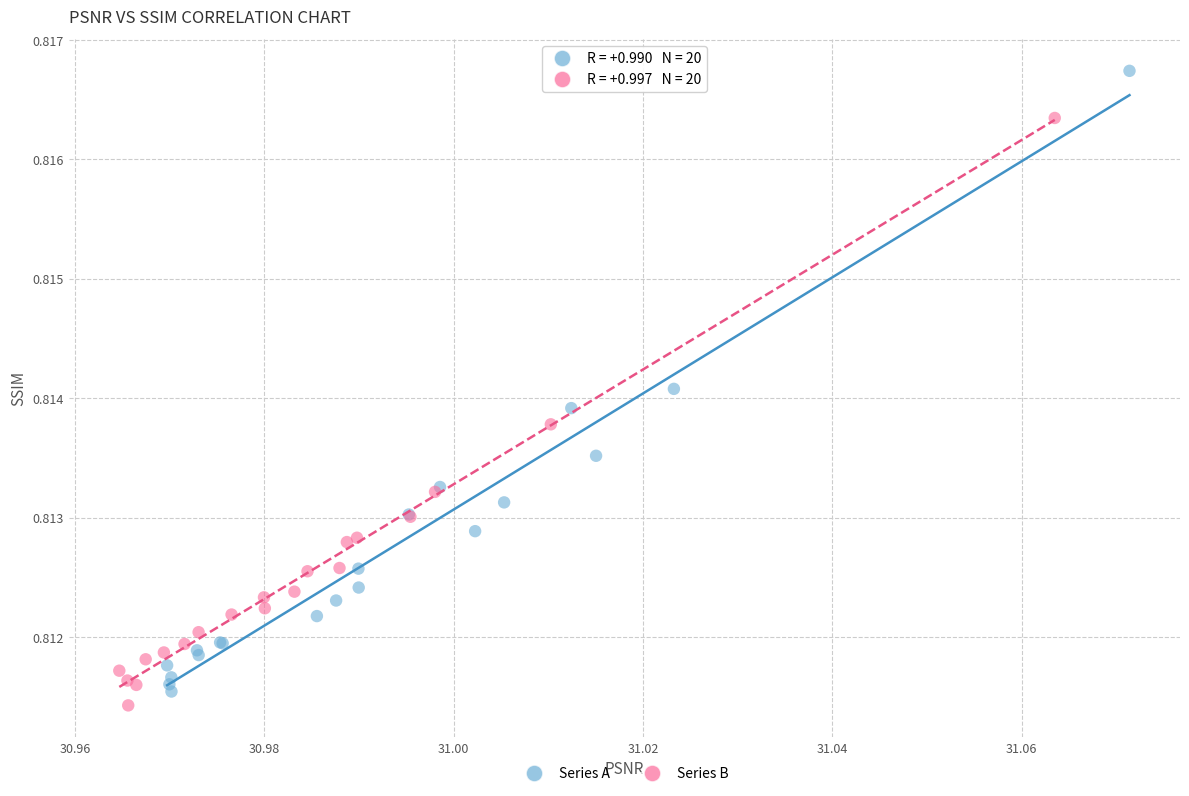

Which series contains the highest Y value?

Series A